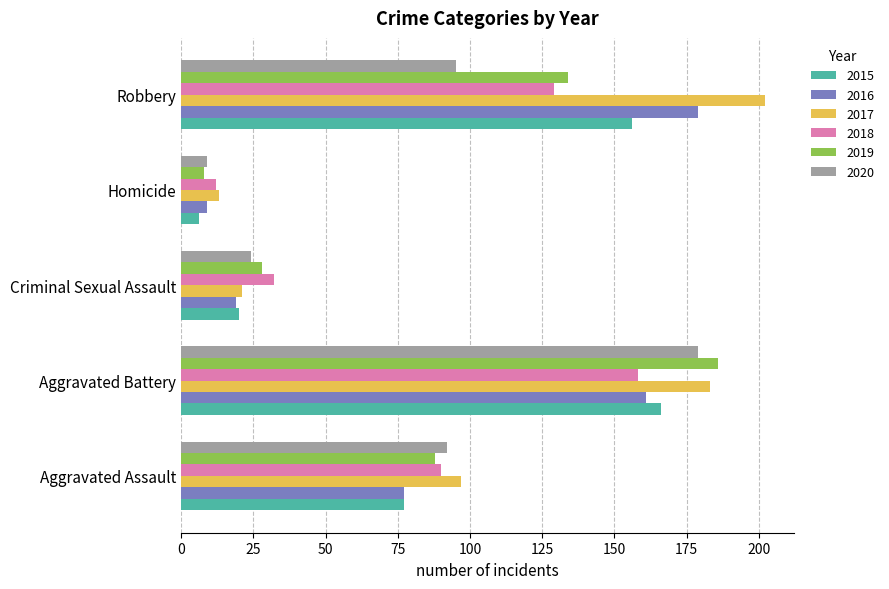

List the labels in order of 2019 value, smallest first.

Homicide, Criminal Sexual Assault, Aggravated Assault, Robbery, Aggravated Battery